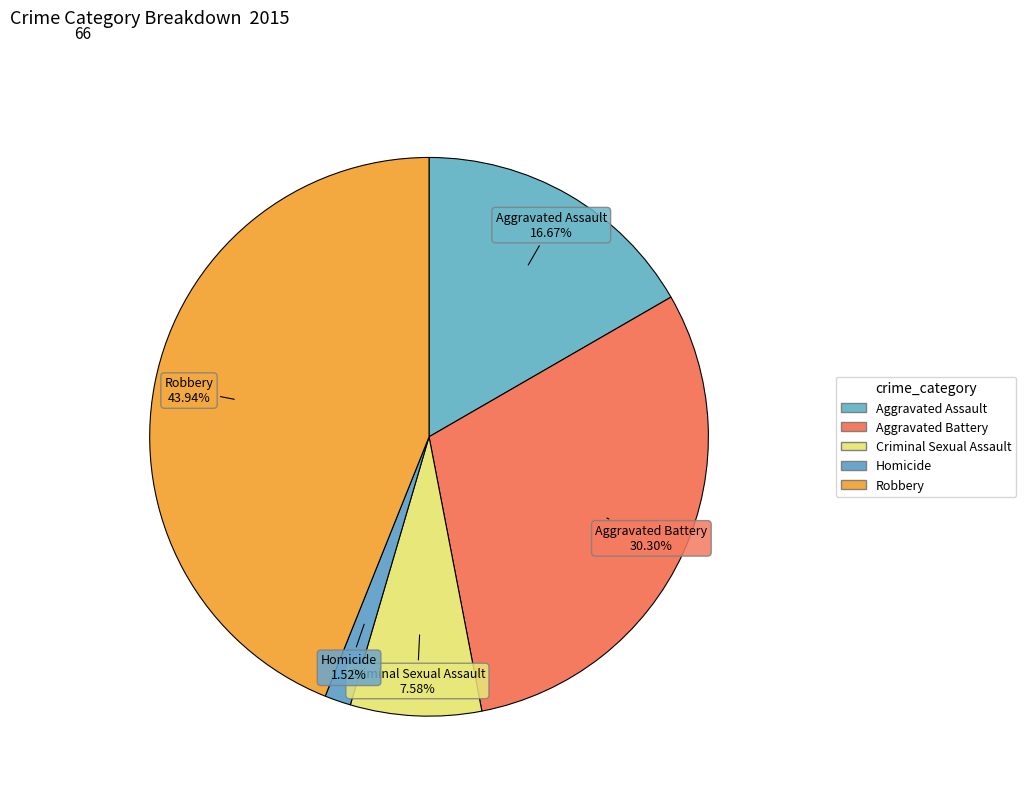

To the nearest percent, what is the difference between the Criminal Sexual Assault and Aggravated Assault slice percentages?

9%